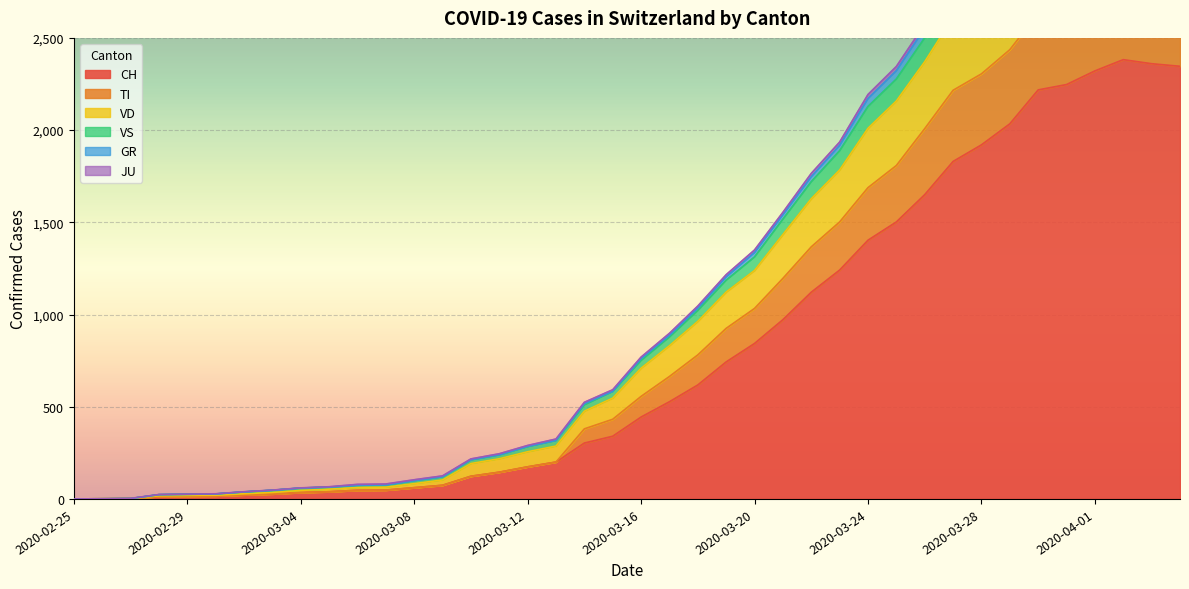

List the series in order of their peak value, highest first.

TI, GR, JU, VS, VD, CH